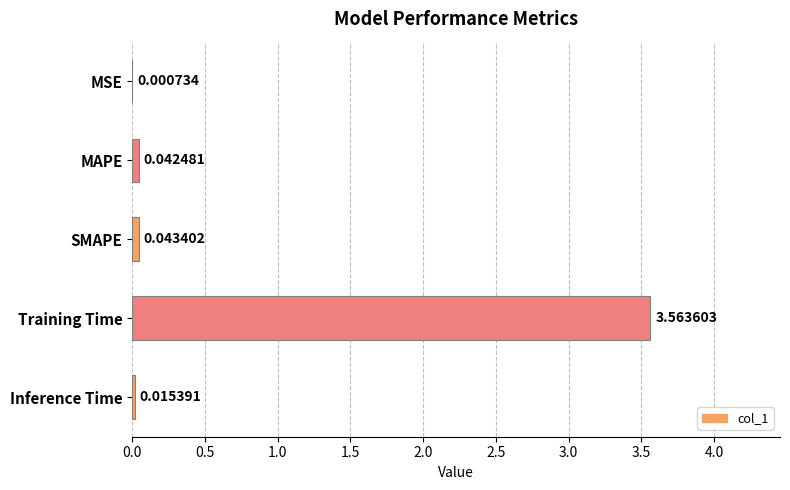

What is the sum of all values?

3.7